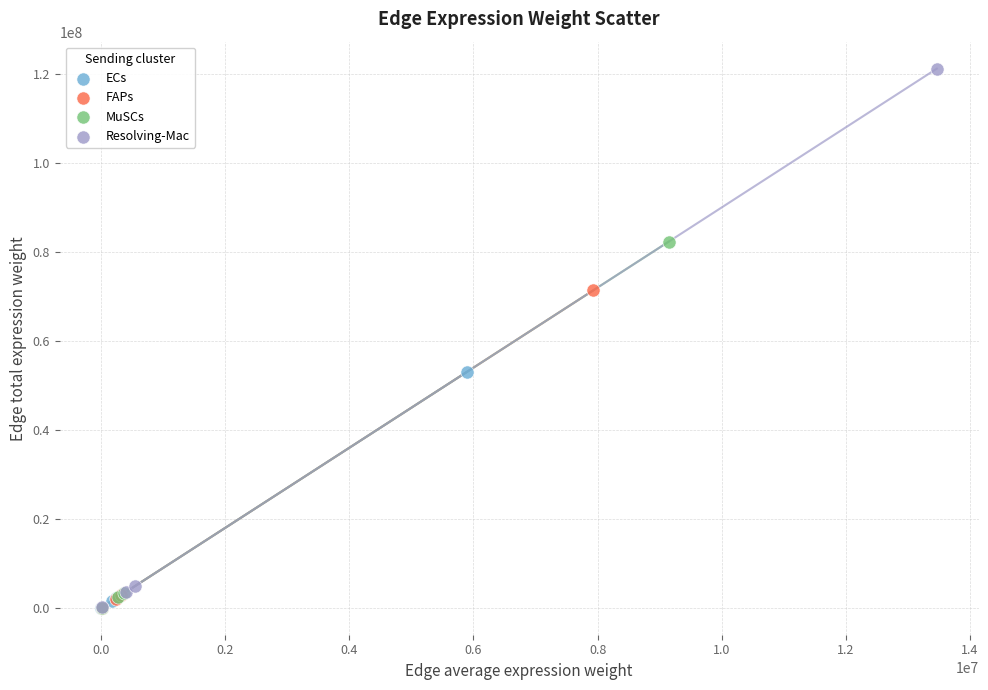

Which series has the widest spread of Y values?

Resolving-Mac